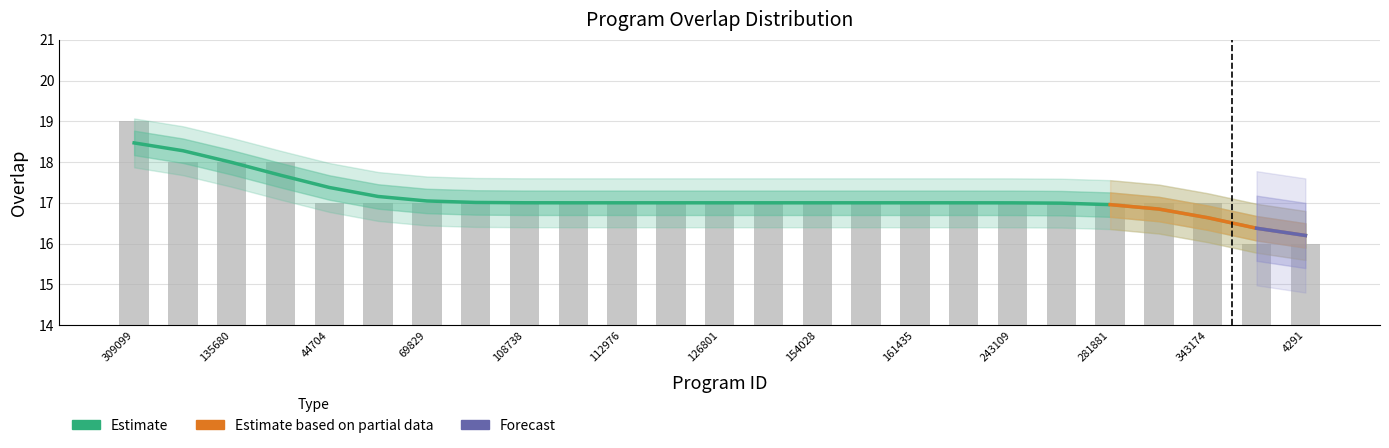

Rank the categories by value from lowest to highest.

15, 4291, 44704, 64800, 69829, 106154, 108738, 109606, 112976, 122487, 126801, 134875, 154028, 158037, 161435, 217607, 243109, 256644, 281881, 305801, 343174, 80671, 135680, 326345, 309099